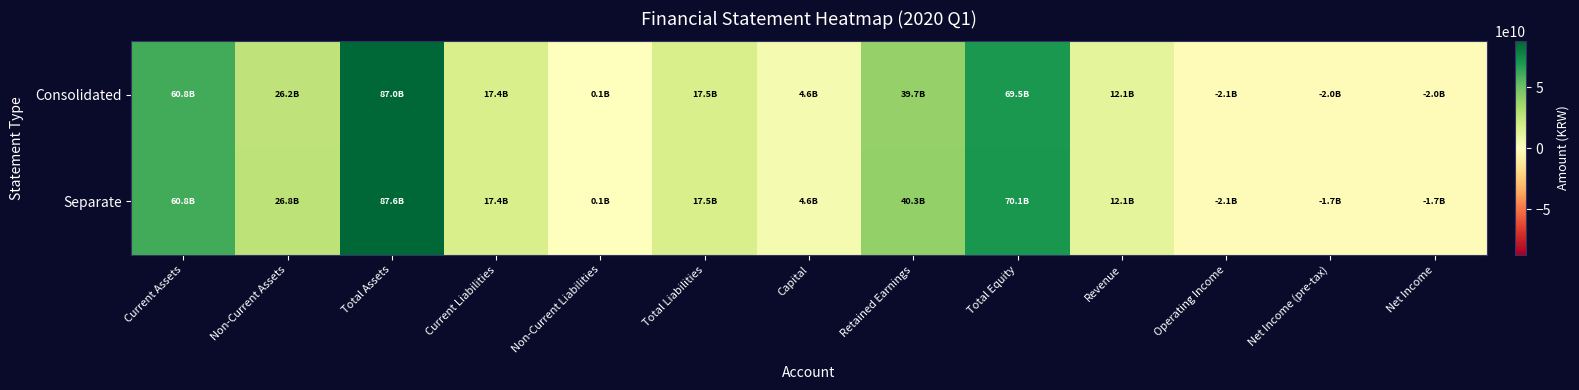

Reading left to right, transcribe all the data shown in this chart.

Consolidated: Current Assets=60767870406	Non-Current Assets=26209108821	Total Assets=86976979227	Current Liabilities=17445927347	Non-Current Liabilities=60360795	Total Liabilities=17506288142	Capital=4568472000	Retained Earnings=39654821393	Total Equity=69470691085	Revenue=12149538128	Operating Income=-2094491328	Net Income (pre-tax)=-2020216126	Net Income=-2020216126
Separate: Current Assets=60757104995	Non-Current Assets=26849764782	Total Assets=87606869777	Current Liabilities=17445927347	Non-Current Liabilities=60360795	Total Liabilities=17506288142	Capital=4568472000	Retained Earnings=40285081429	Total Equity=70100581635	Revenue=12149538128	Operating Income=-2093285553	Net Income (pre-tax)=-1726395985	Net Income=-1726395985